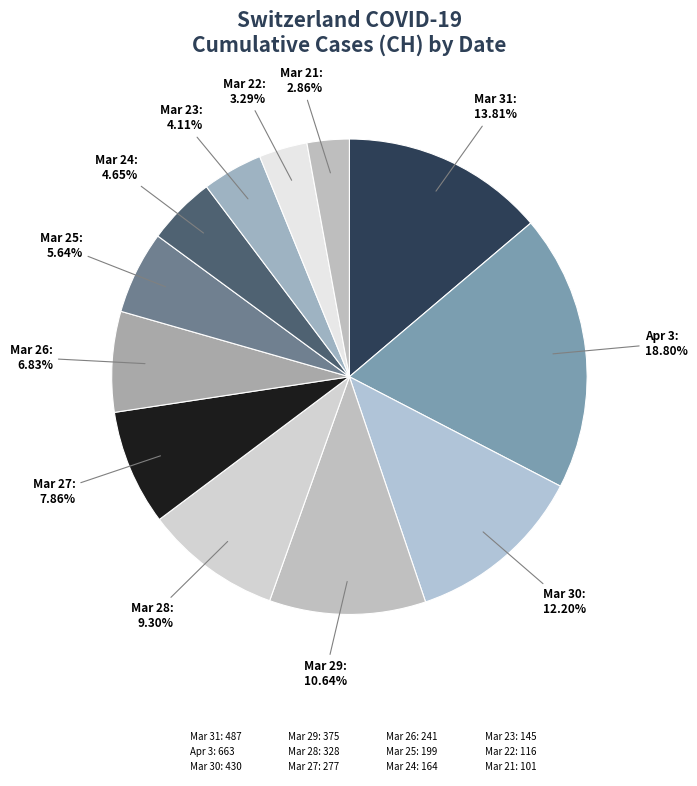

Which category has the biggest portion of the pie?

2020-04-03